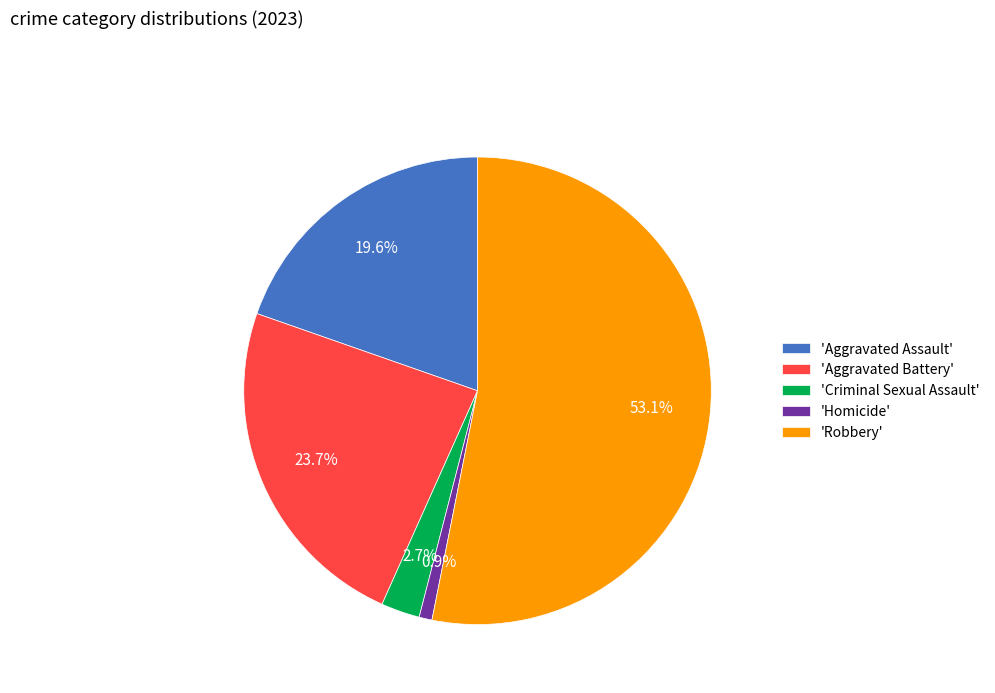

Which category has the biggest portion of the pie?

'Robbery'